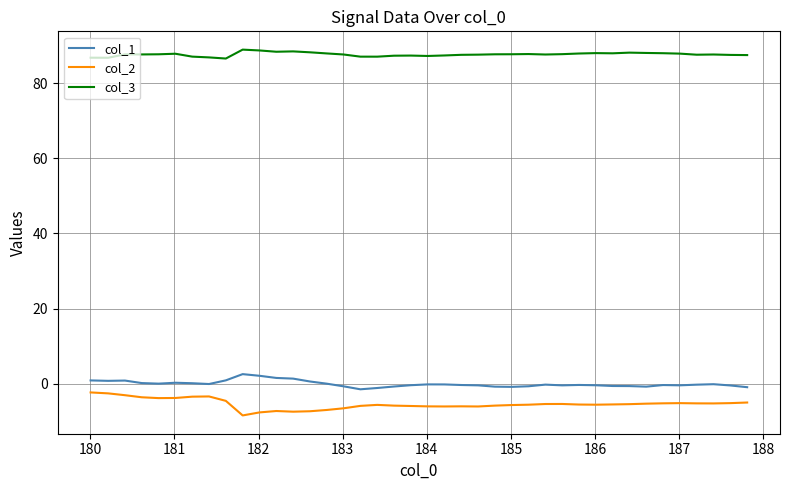

What is the difference between the maximum and minimum values in the col_1 series?

4.0